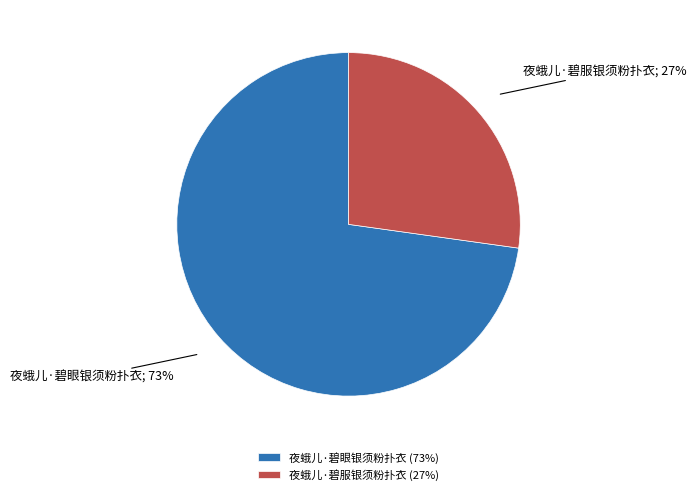

True or false: 夜蛾儿·碧眼银须粉扑衣 accounts for 80% of the total.

False